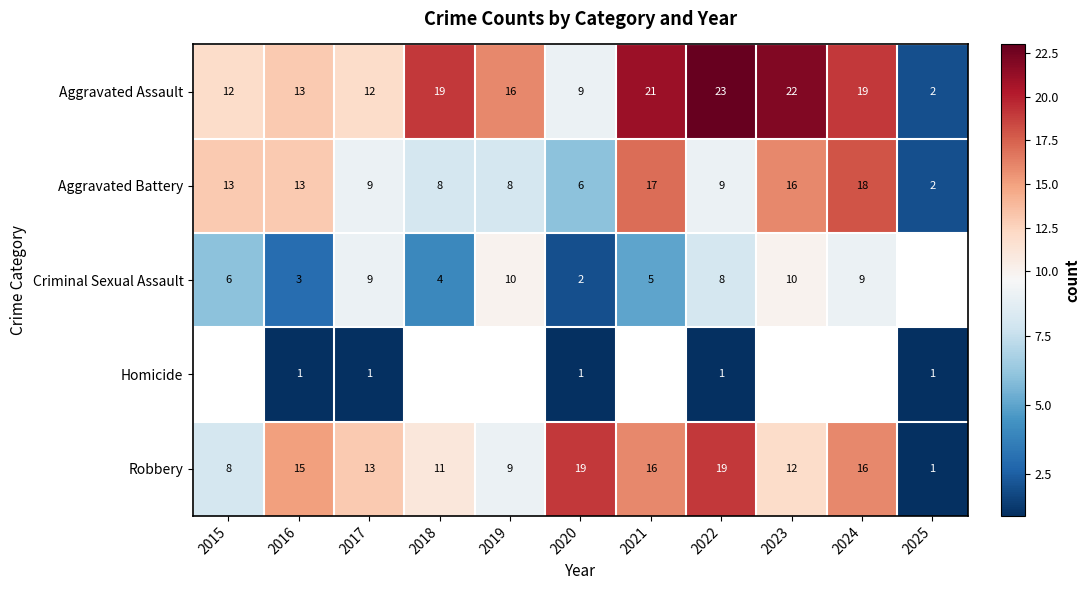

What is the sum of the Criminal Sexual Assault values at 2017 and 2019?

19